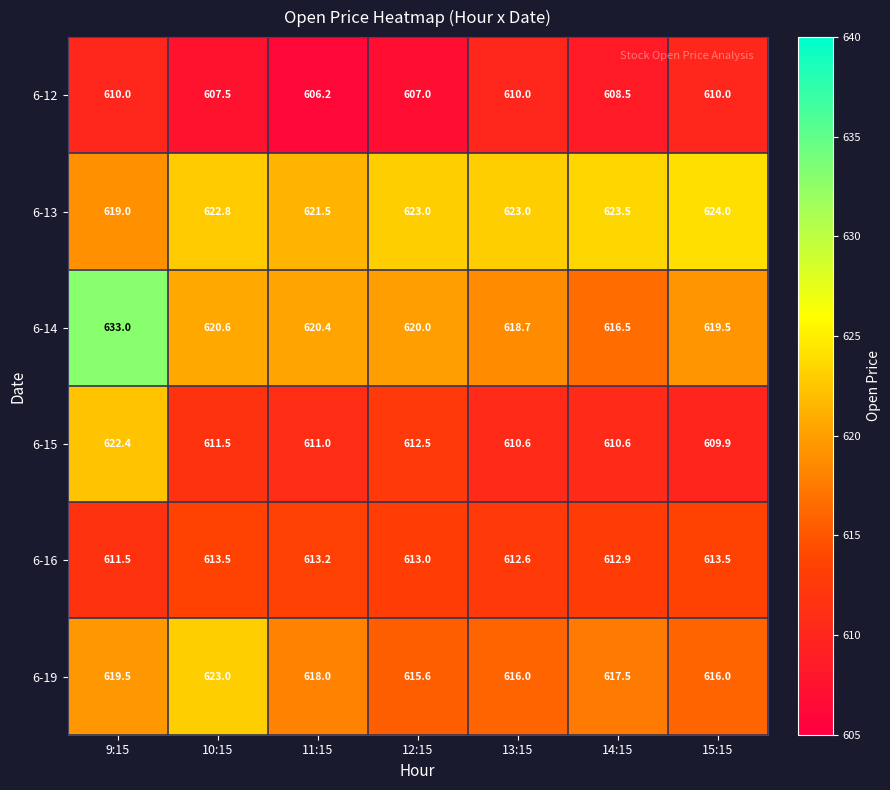

Which series has the largest total across all categories?

6-13